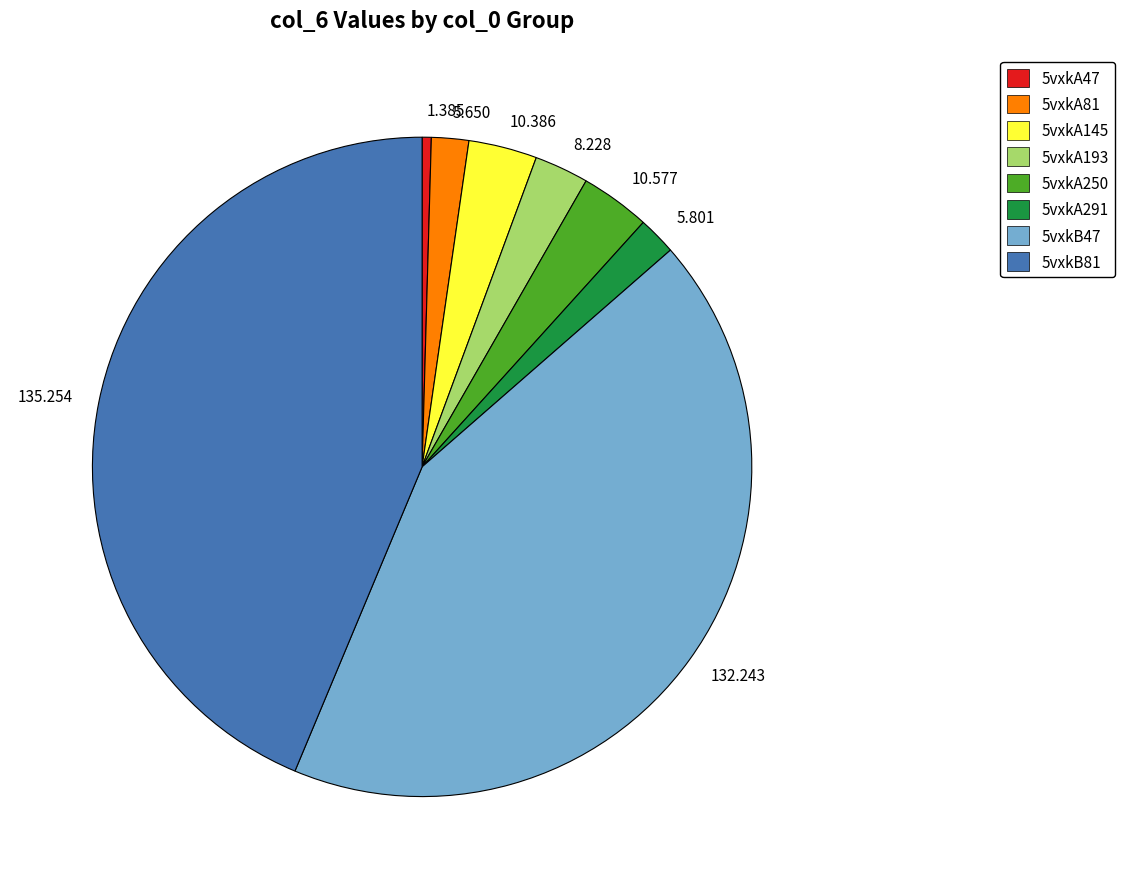

Is the sum of 10.577 and 8.228 greater than half?

No